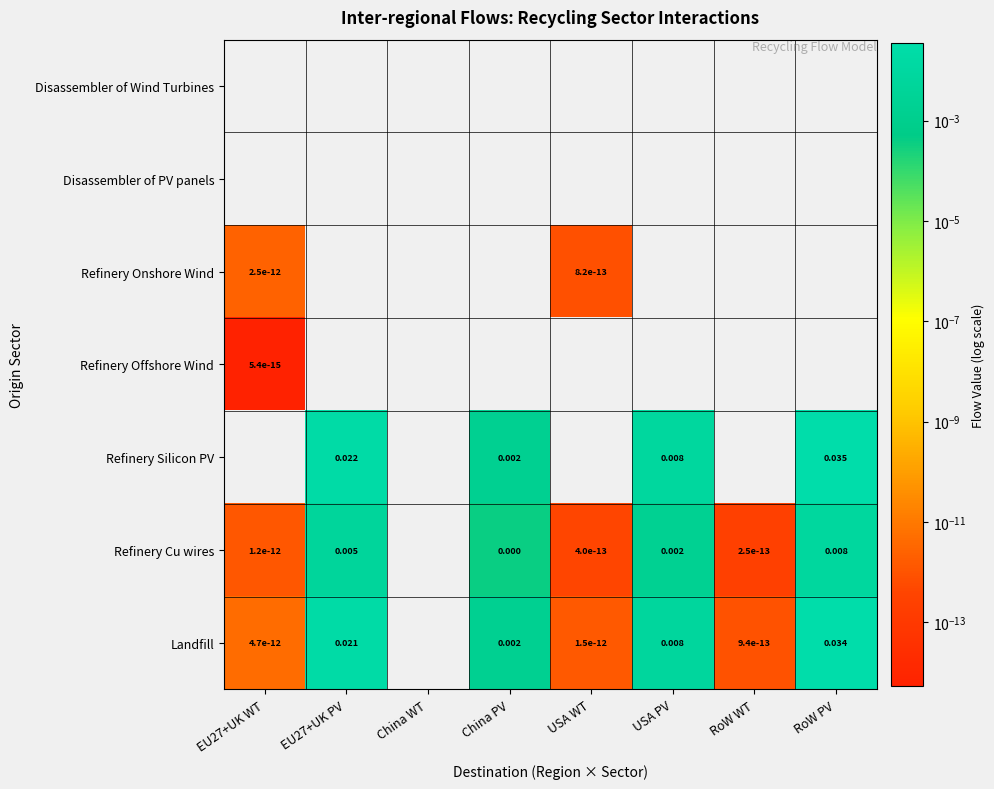

True or false: Landfill has a value of 0.0 at USA PV.

True